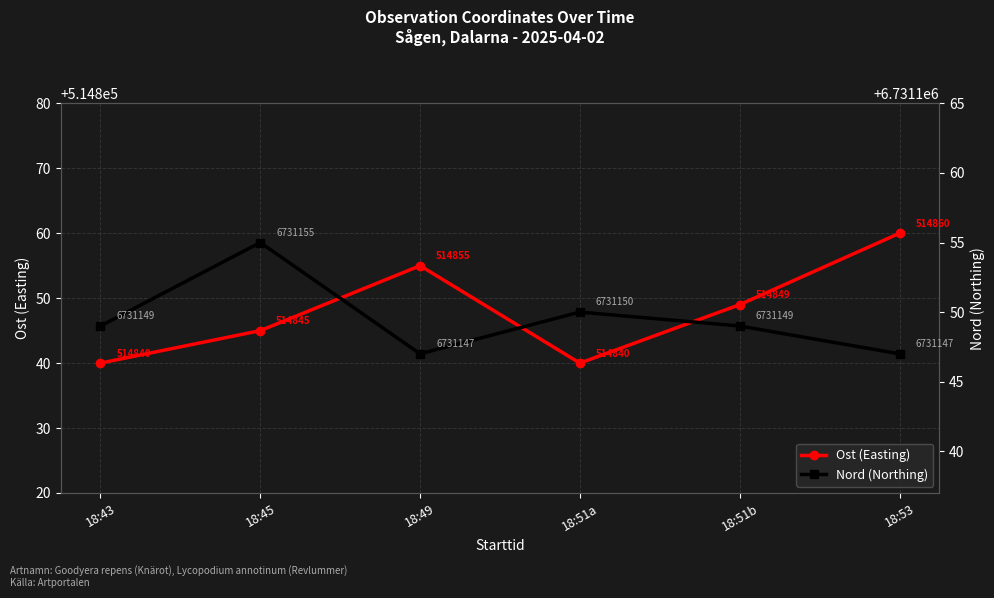

Which has a higher value, 18:51b or 18:45?

18:51b